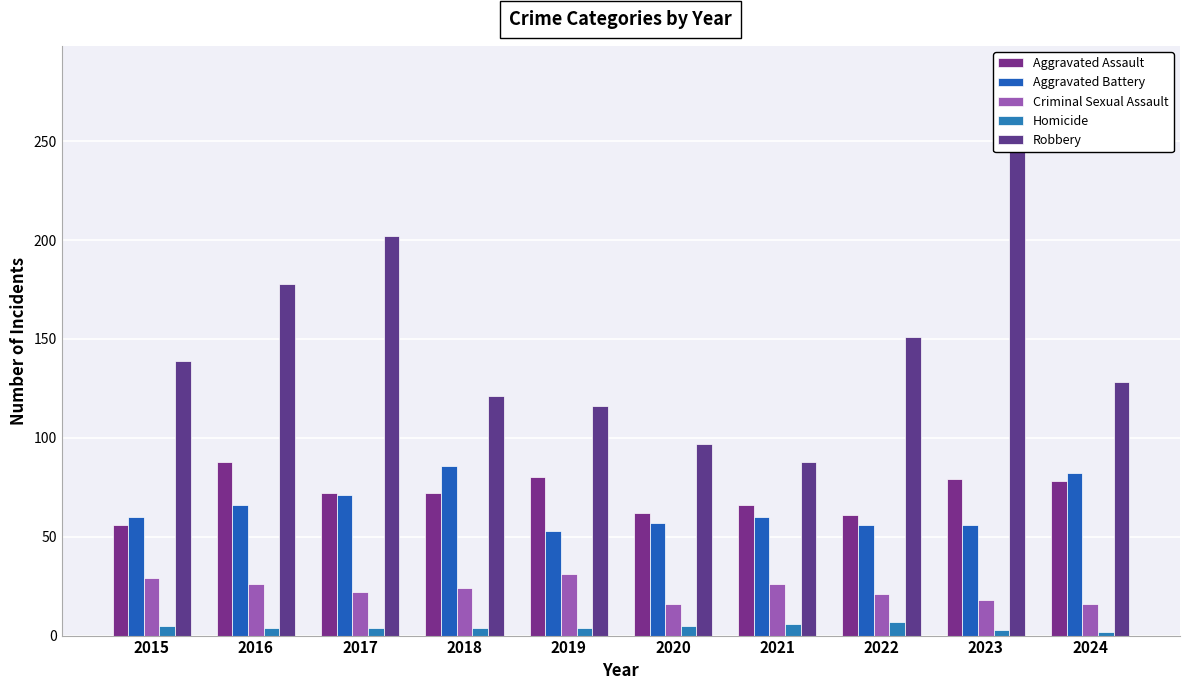

What is the value of the Robbery bar at the 10th from the left?

128